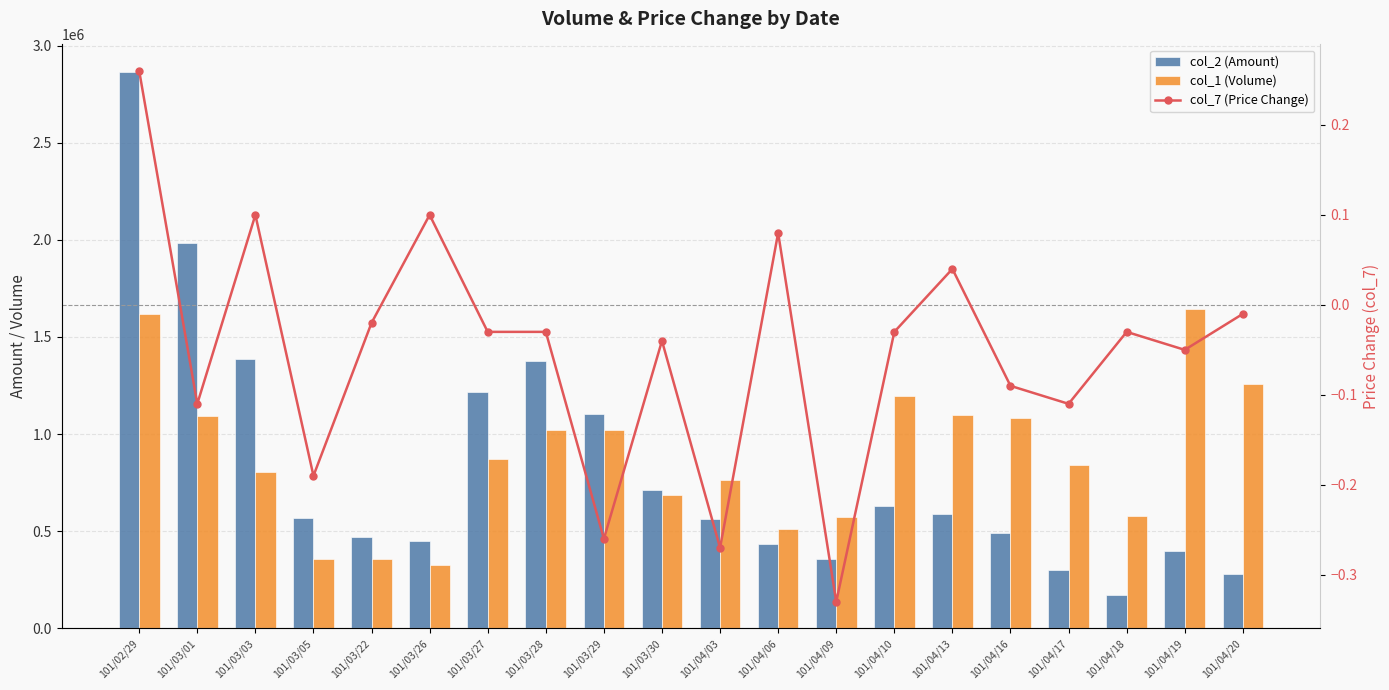

At which label does col_7 (Price Change) first exceed 0?

101/02/29